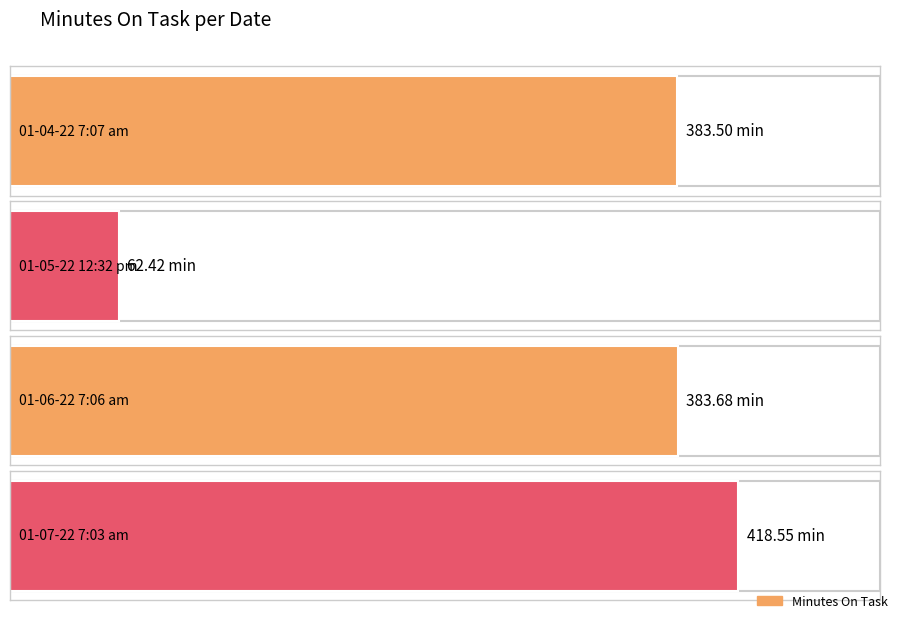

Does the chart contain stacked bars?

No